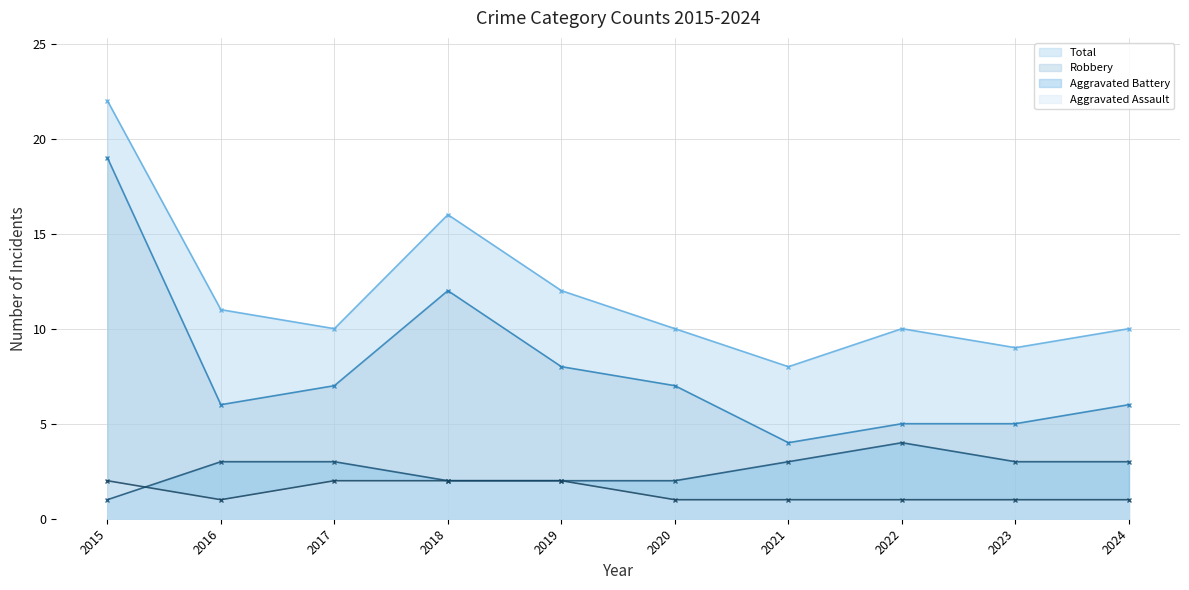

Is the value of Robbery at 2023 greater than the value of Aggravated Assault at 2021?

Yes